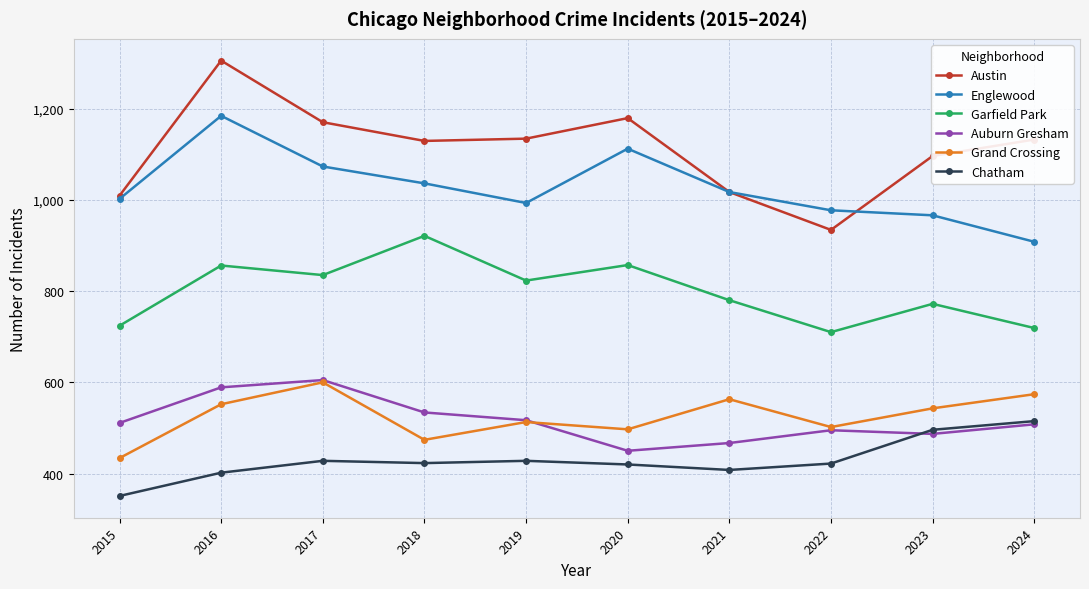

What value does the Chatham series have at 2017?

428